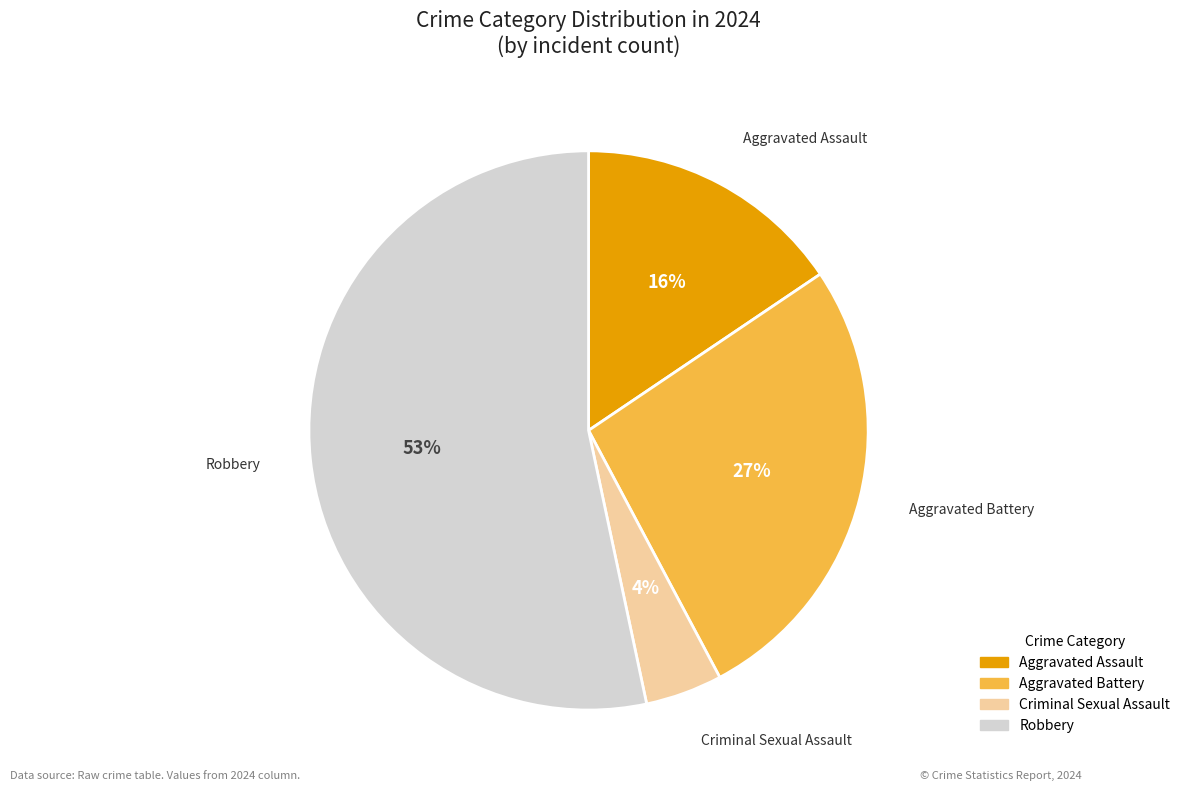

To the nearest percent, what is the average slice percentage?

25%